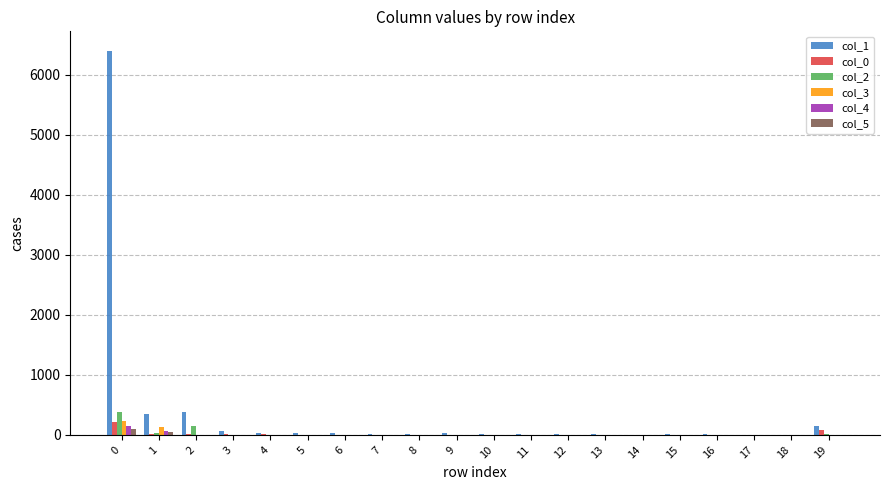

The value of col_2 at 0 is 622. True or false?

False